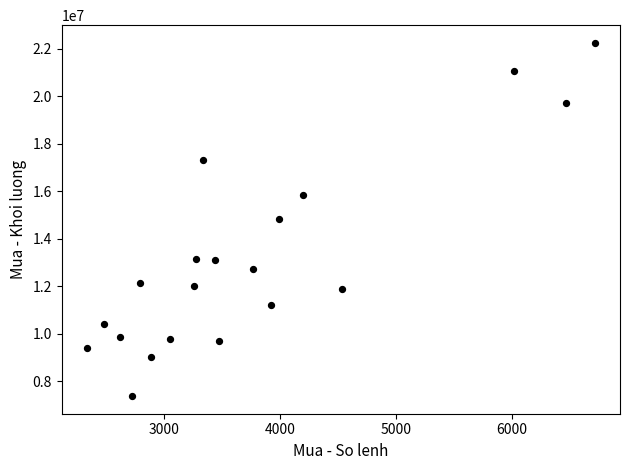

What is the range of X values (max minus min)?

4370